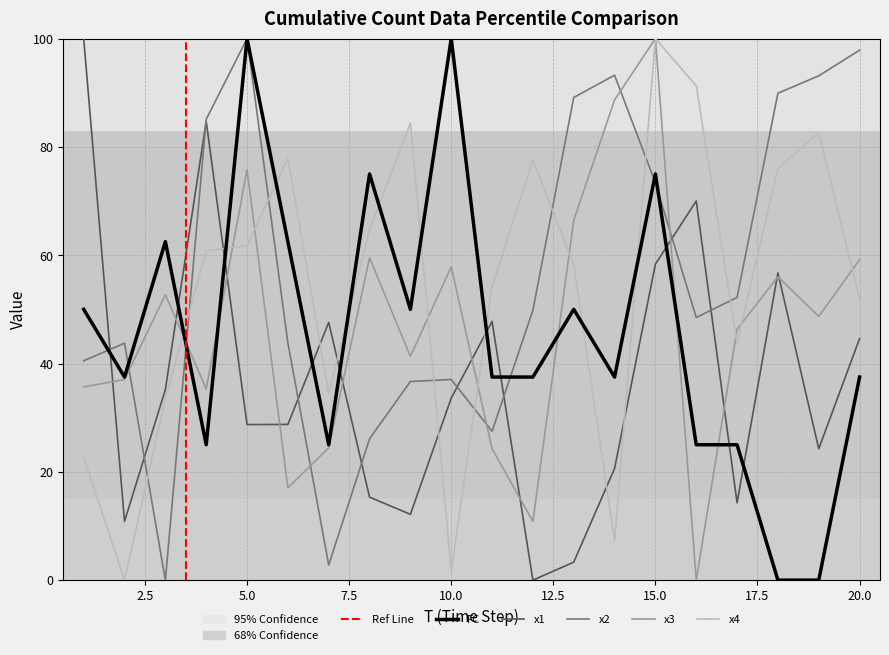

What is the greatest value displayed?

100.0